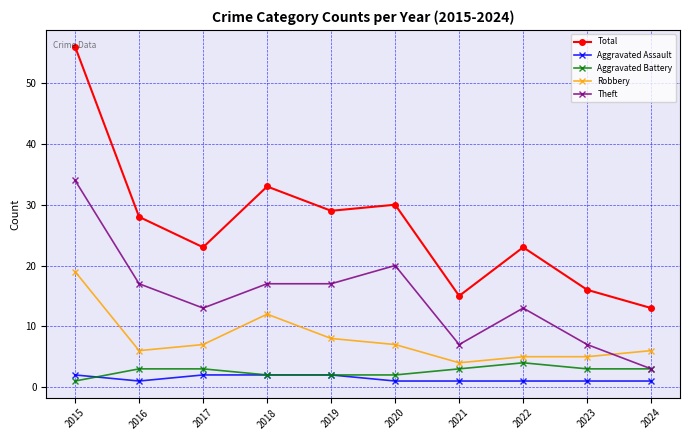

What are all the series names shown in the legend?

Total, Aggravated Assault, Aggravated Battery, Robbery, Theft